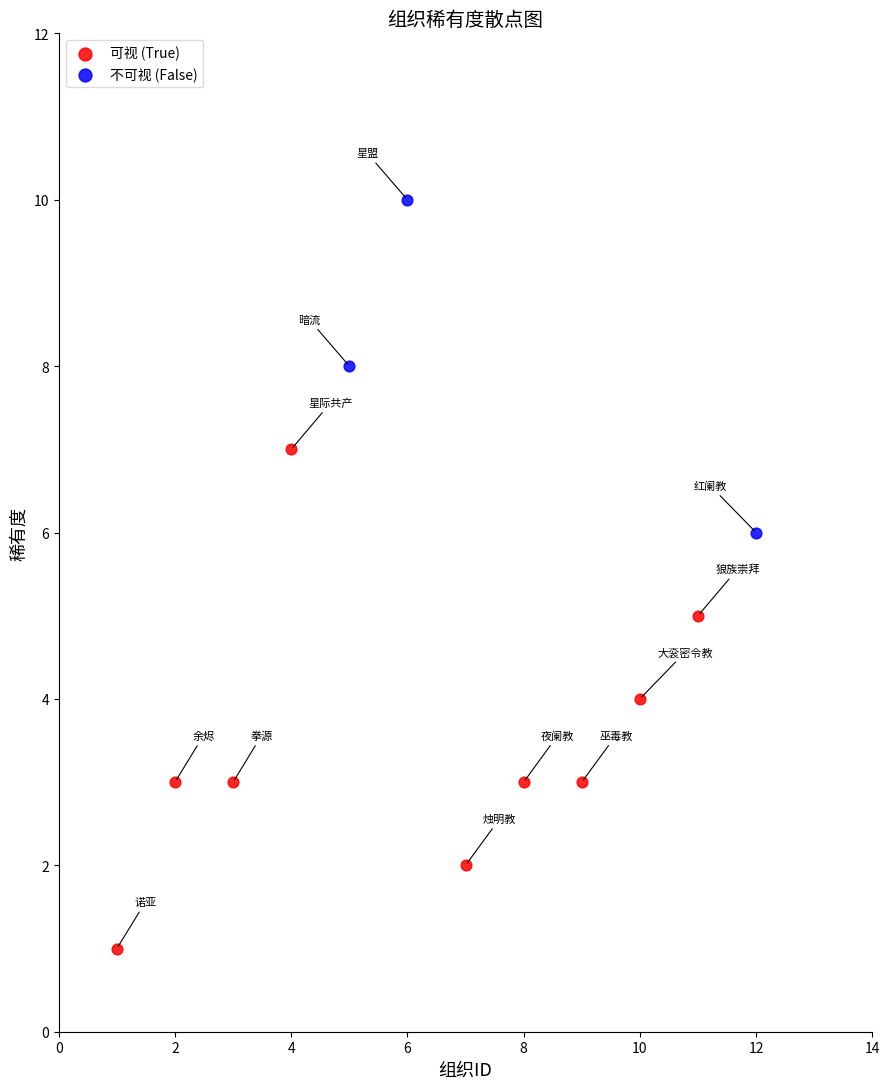

Which series contains the lowest Y value?

可视 (True)